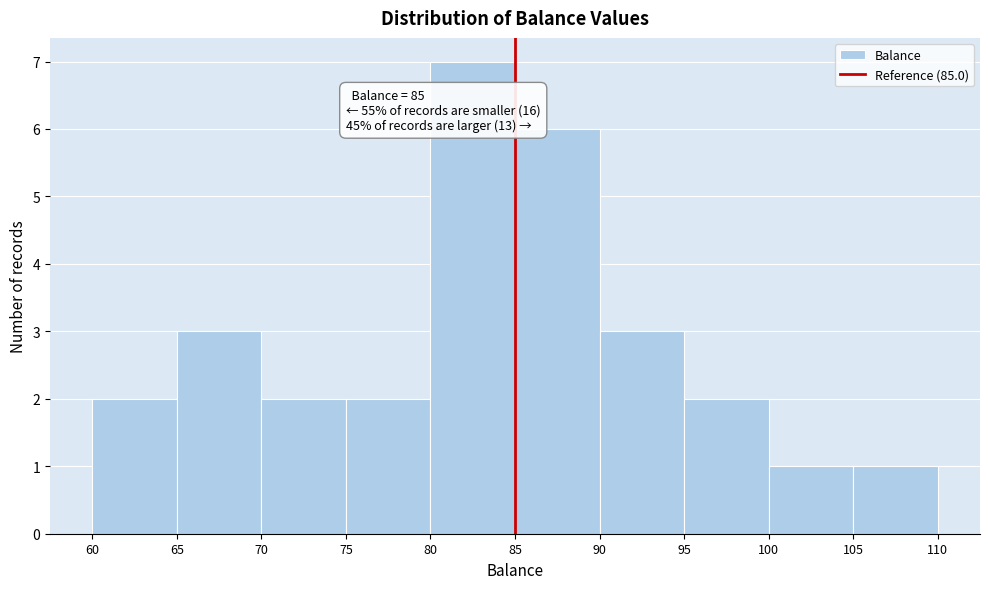

Over which range of the x-axis is the bar tallest?

80 to 85